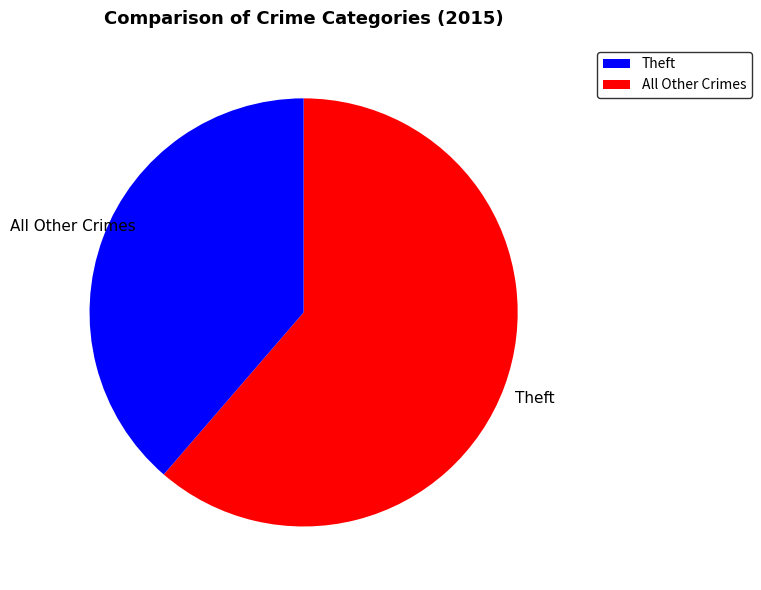

Is it true that All Other Crimes is 28% of the pie?

False